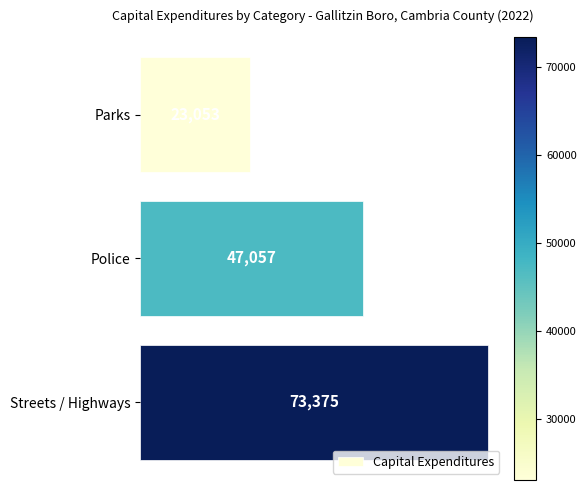

Rank the categories by value from lowest to highest.

Parks, Police, Streets / Highways